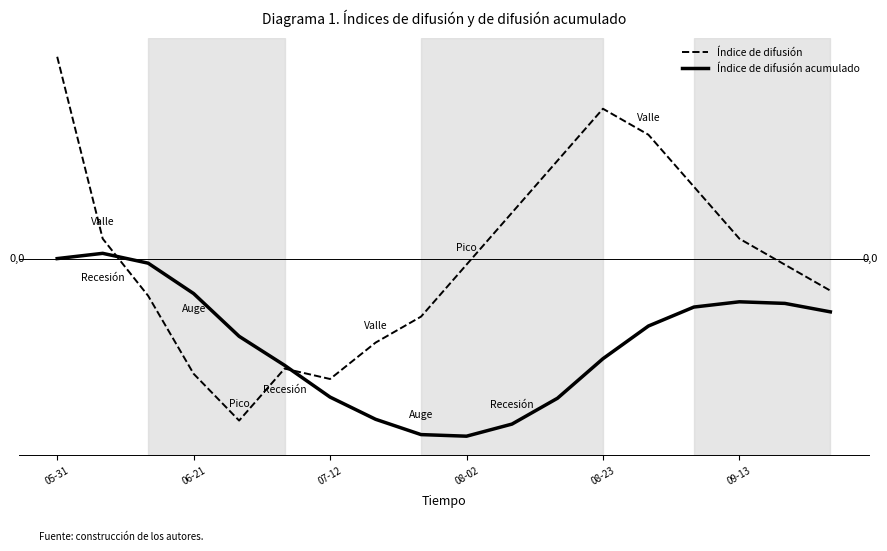

How many times do Índice de difusión and Índice de difusión acumulado cross each other?

2